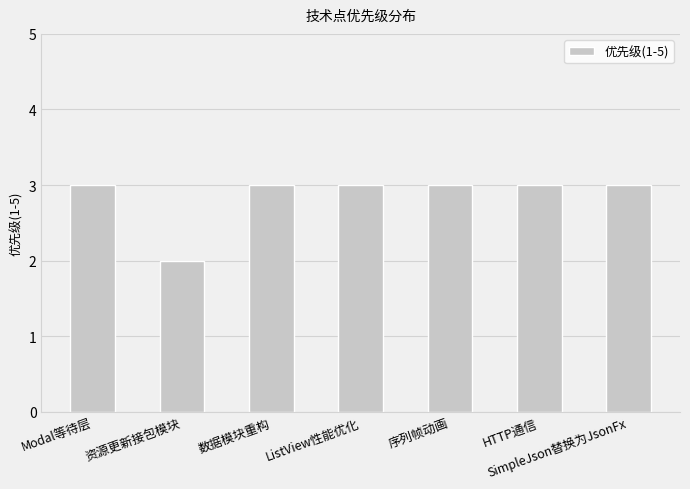

How many values are between 3 and 4?

6